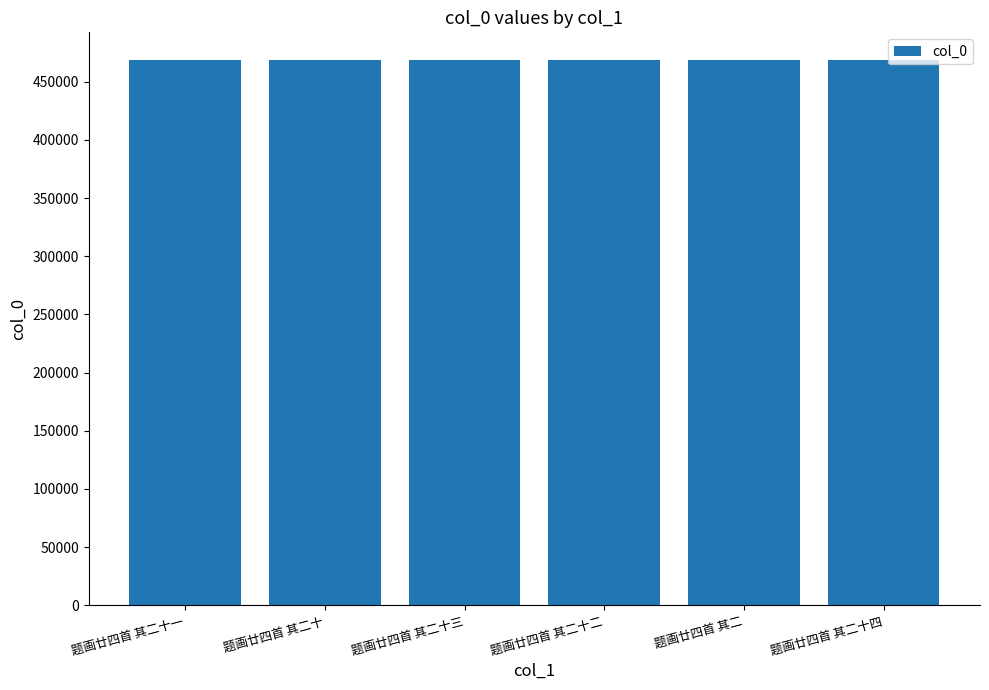

What is the ratio of the value at 题画廿四首 其二十一 to the value at 题画廿四首 其二?

1.0